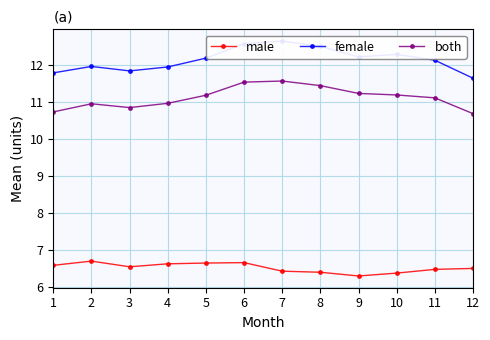

Rank the series by their average value, from highest to lowest.

female, both, male